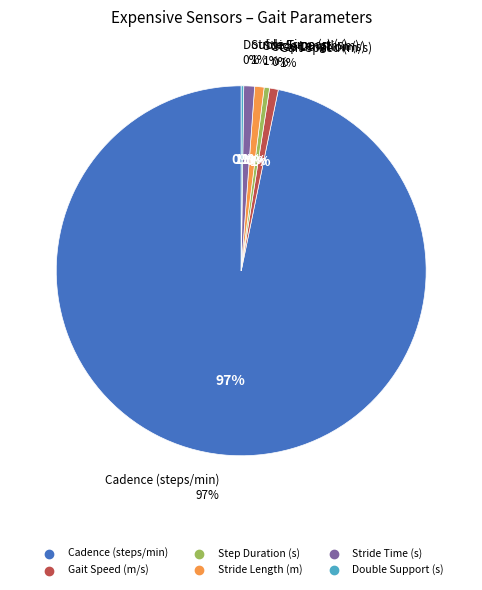

To the nearest percent, what percentage of the pie is Gait Speed (m/s)?

1%